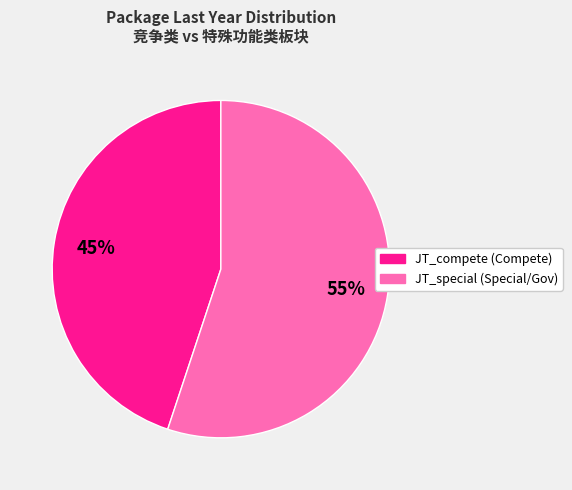

What percentage is the JT_compete slice, to the nearest percent?

45%